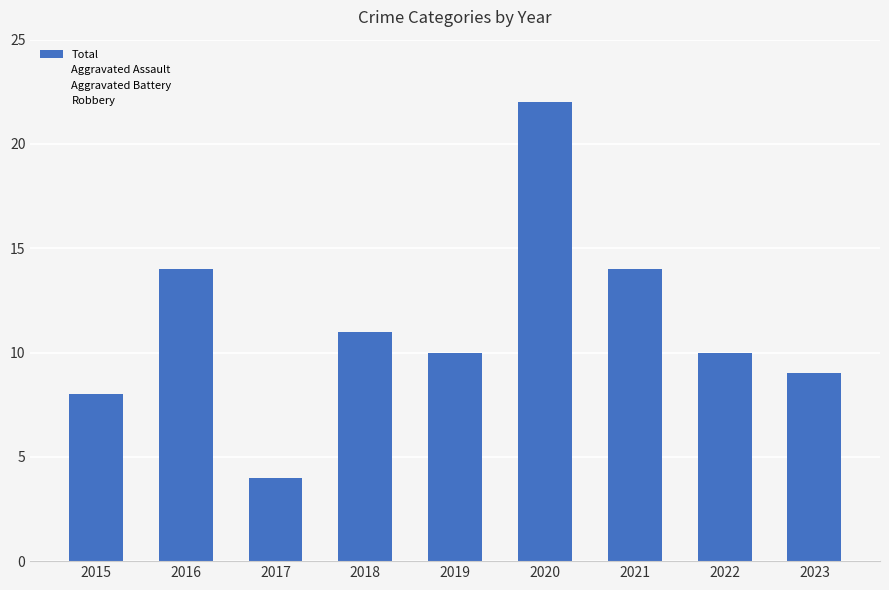

Read the value at 2021.

14